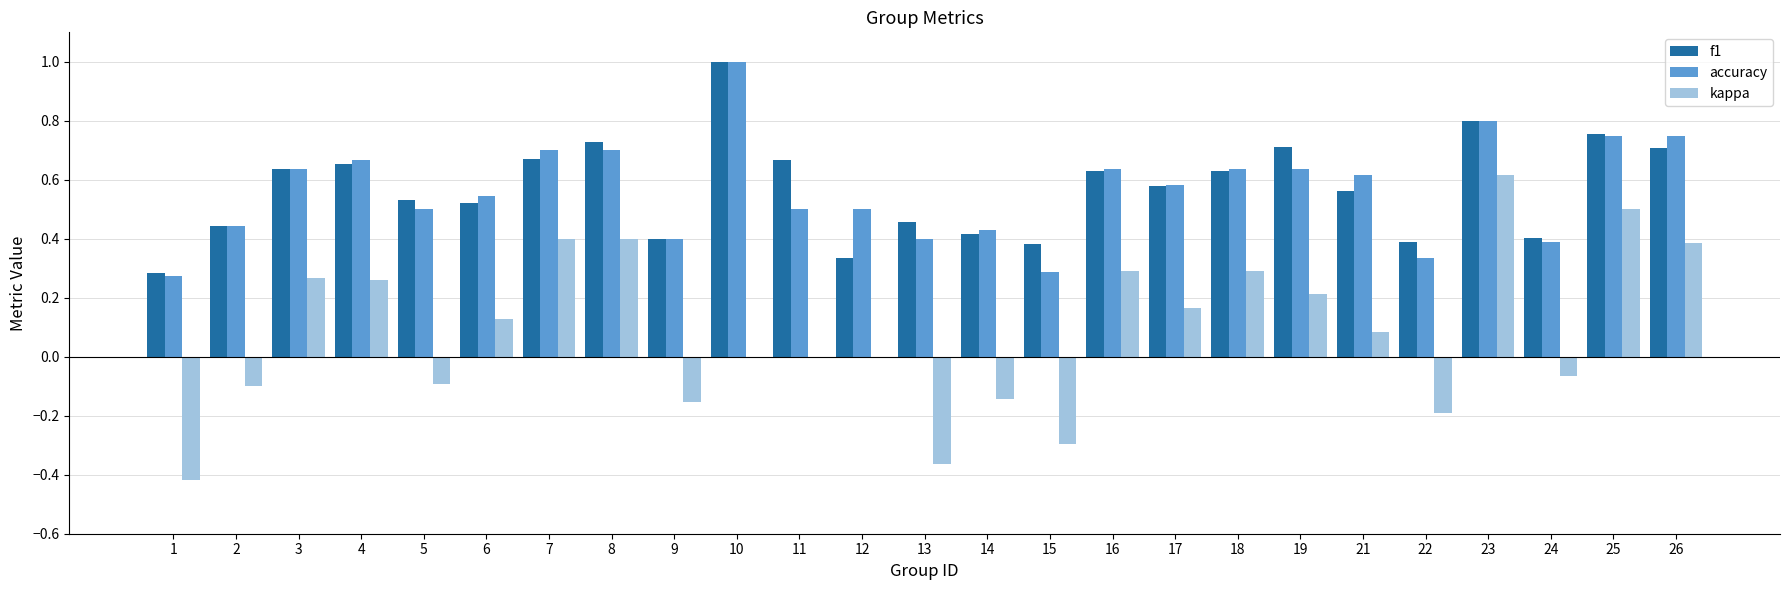

What is the sum of the f1 values at 3 and 6?

1.2